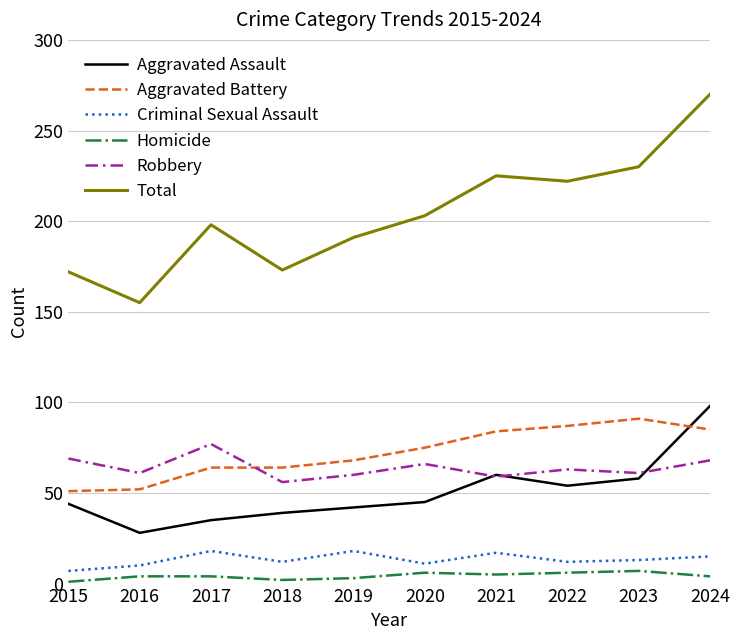

What is the total value across all series at 2017?

396